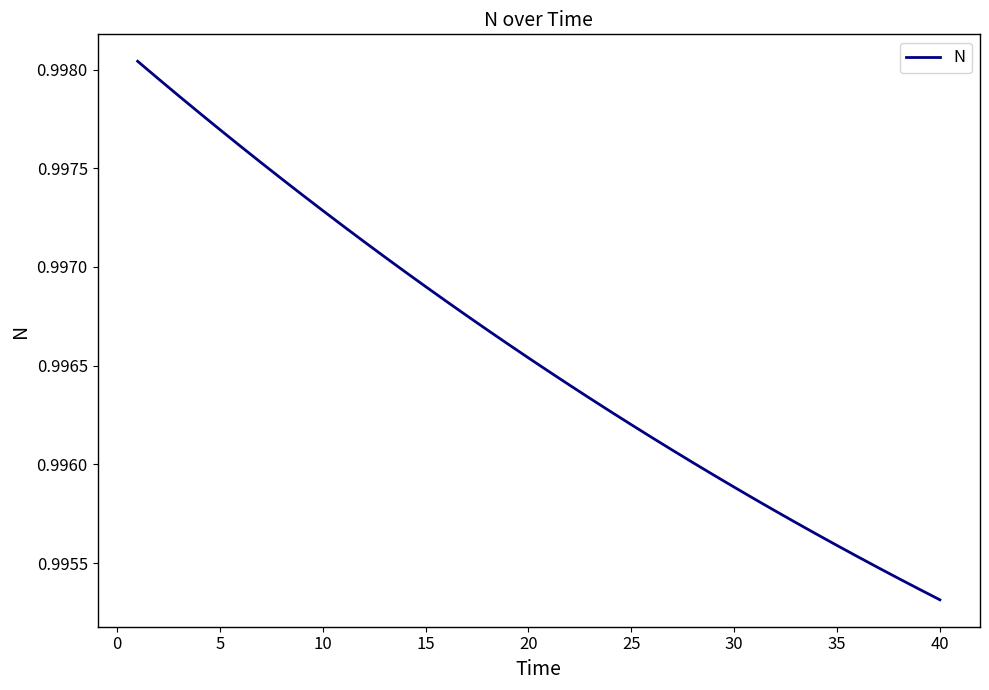

Reading left to right, what are all the values shown in this chart?

1.0	1.0	1.0	1.0	1.0	1.0	1.0	1.0	1.0	1.0	1.0	1.0	1.0	1.0	1.0	1.0	1.0	1.0	1.0	1.0	1.0	1.0	1.0	1.0	1.0	1.0	1.0	1.0	1.0	1.0	1.0	1.0	1.0	1.0	1.0	1.0	1.0	1.0	1.0	1.0